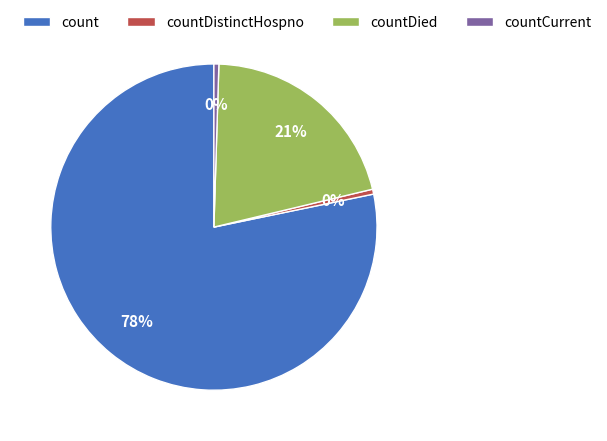

Is it true that countDistinctHospno is 8% of the pie?

False